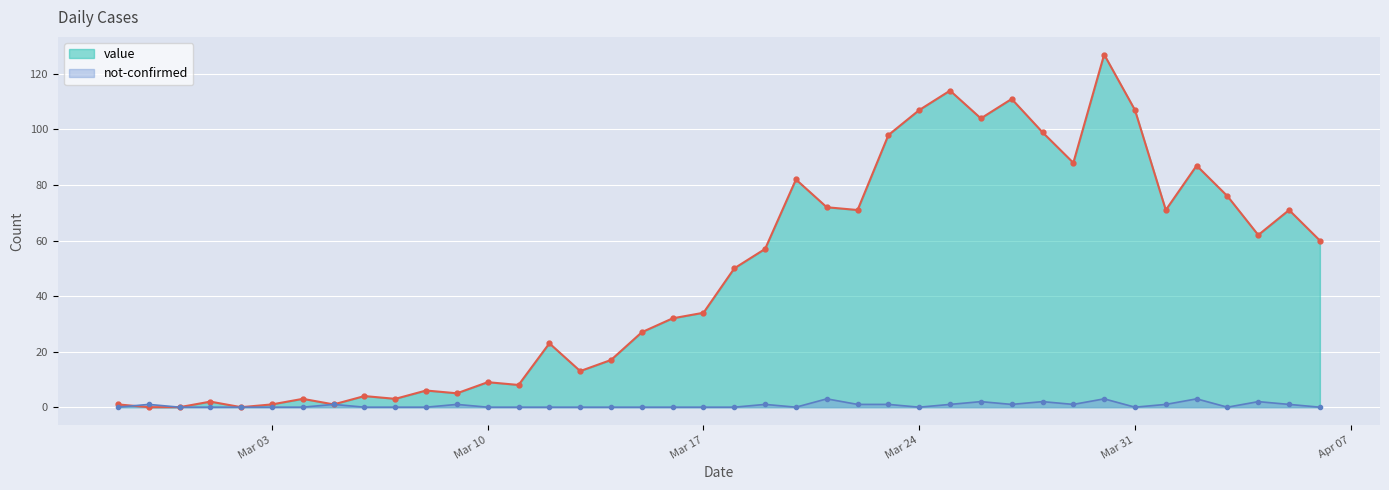

True or false: not-confirmed and value intersect in this chart.

True